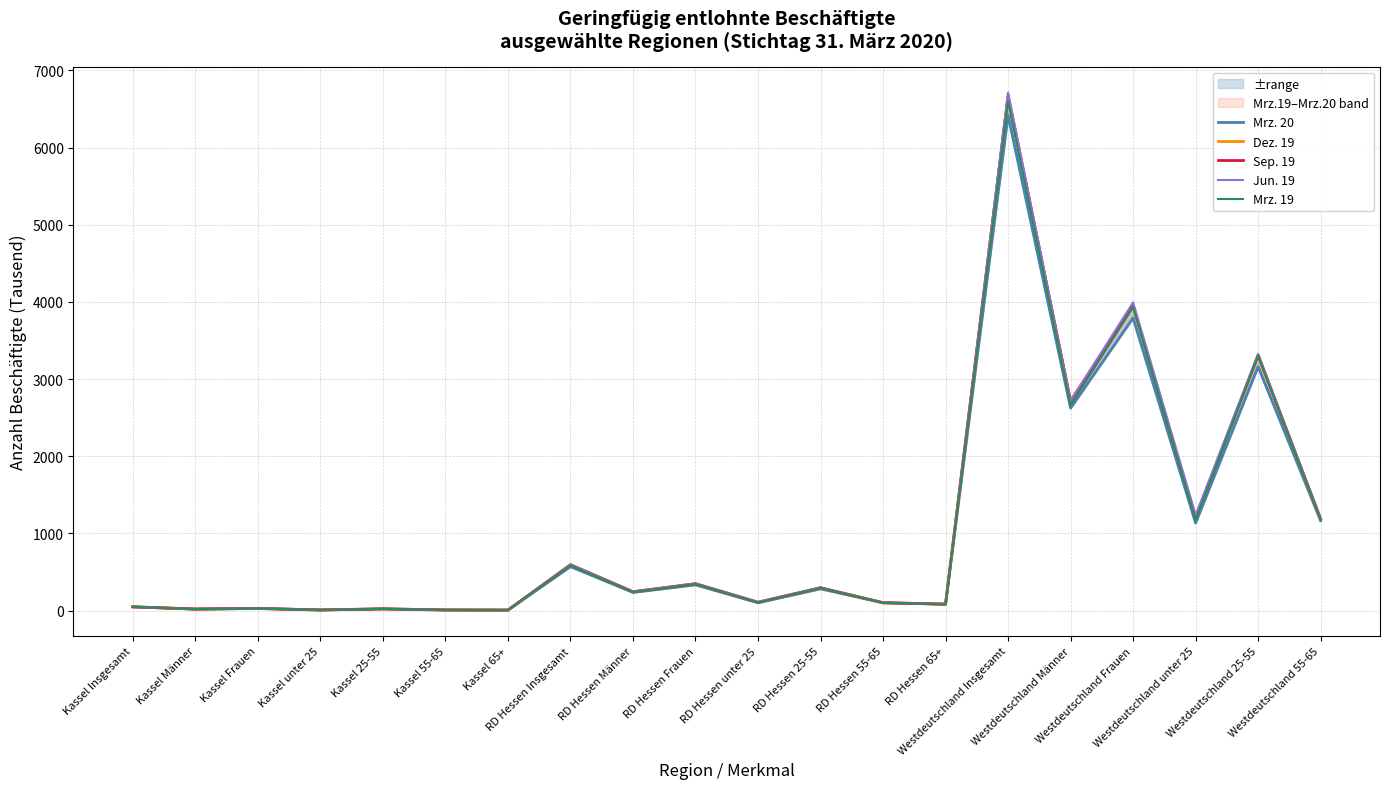

Does the chart have visible grid lines?

Yes